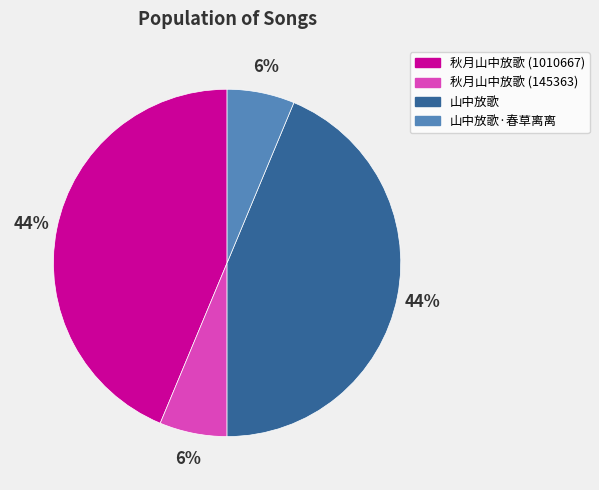

Is there any slice that represents more than half of the pie?

No